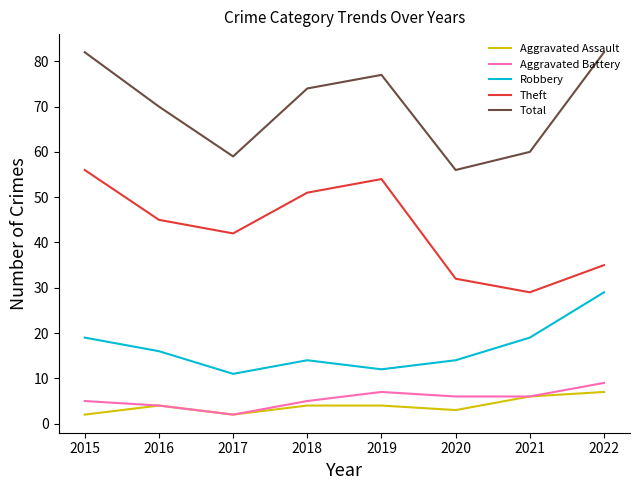

Between 2016 and 2017, which series saw the biggest shift?

Total